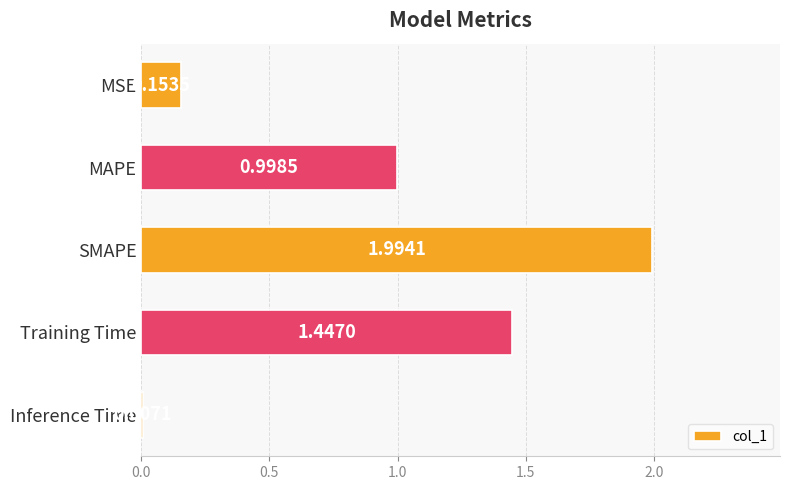

At which category does the chart reach its peak across all series?

SMAPE